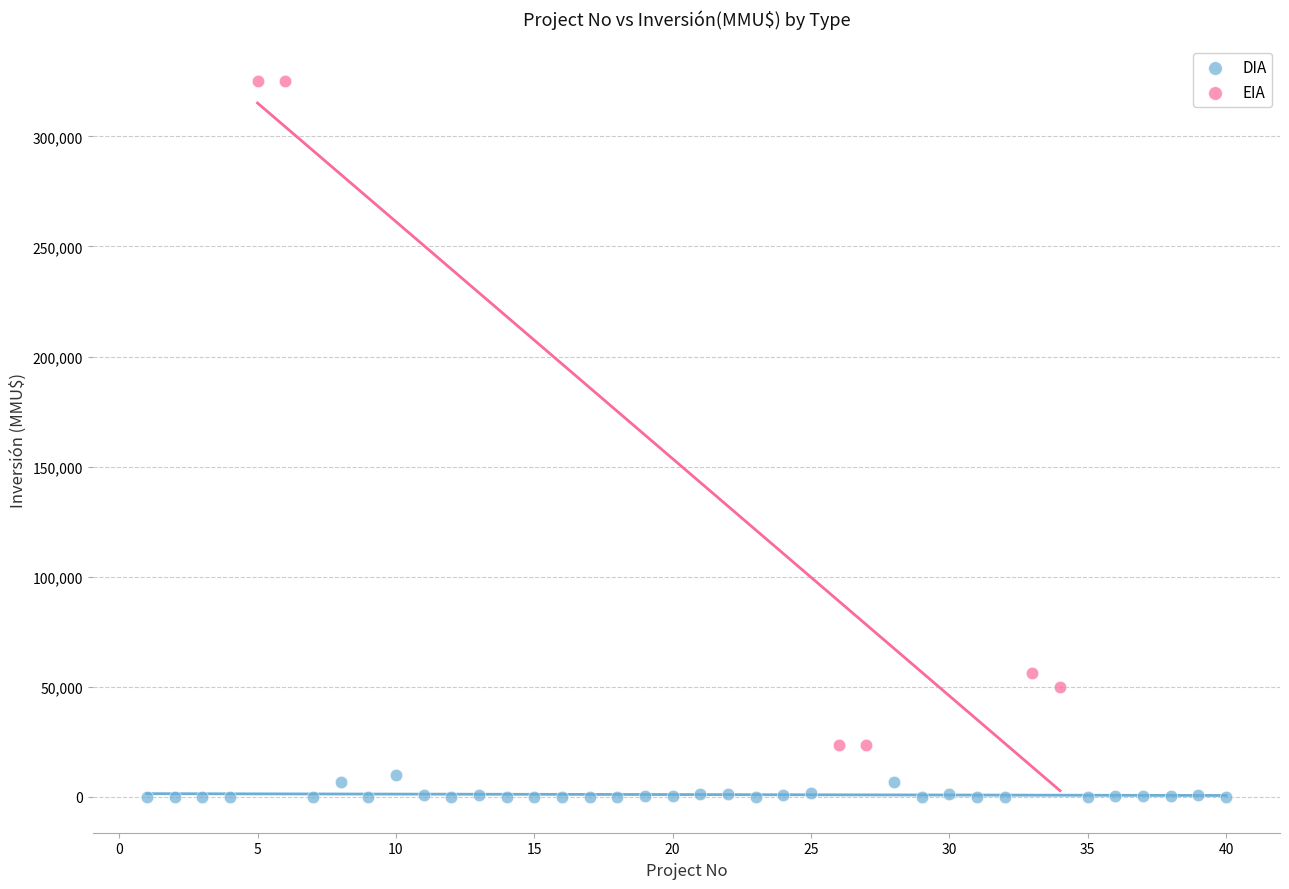

Which series reaches the minimum Y coordinate?

DIA